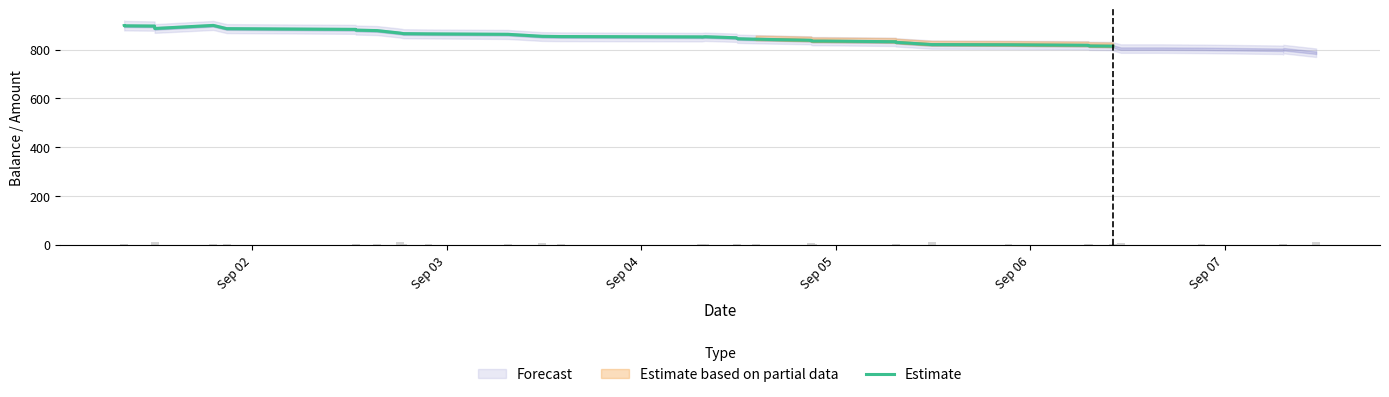

What is the lowest value of the Estimate series?

814.5